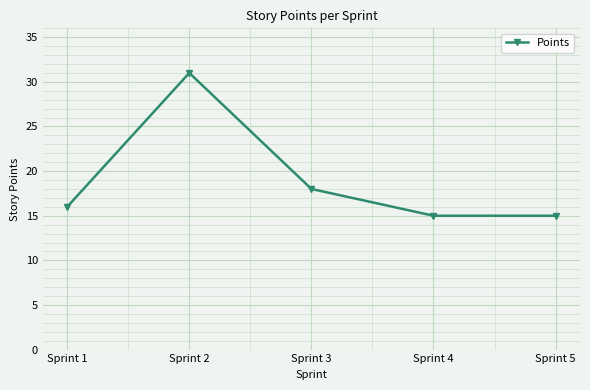

How many interior local peaks (higher than both neighbors) does the data have?

1